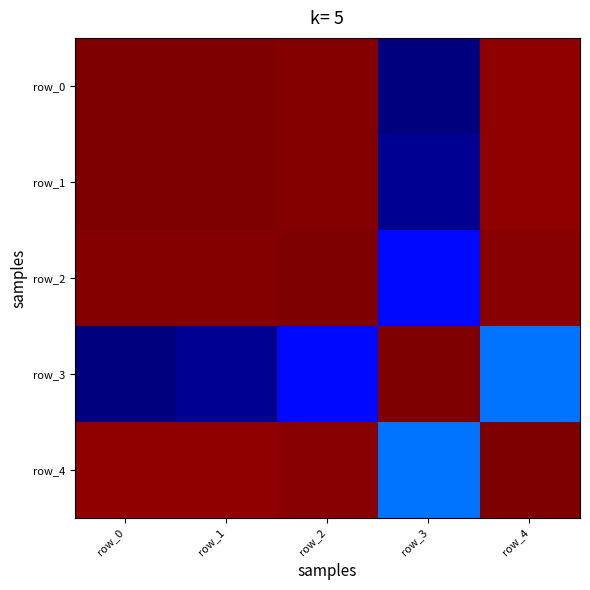

Is the value of row_1 at row_3 greater than the value of row_0 at row_1?

No